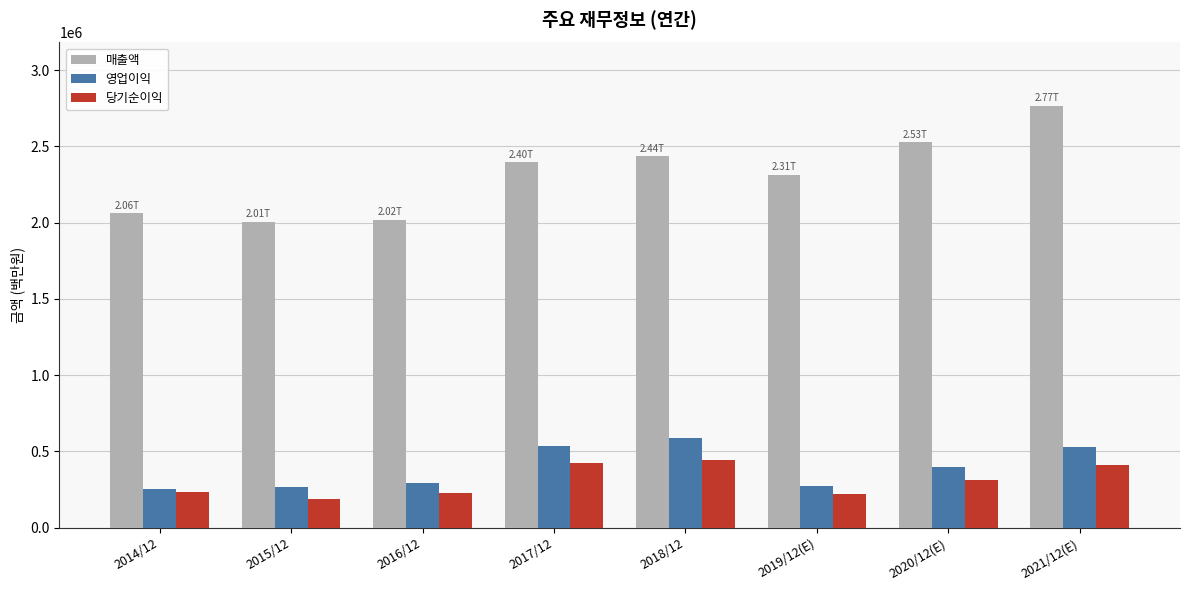

What position from the left is 2015/12?

2